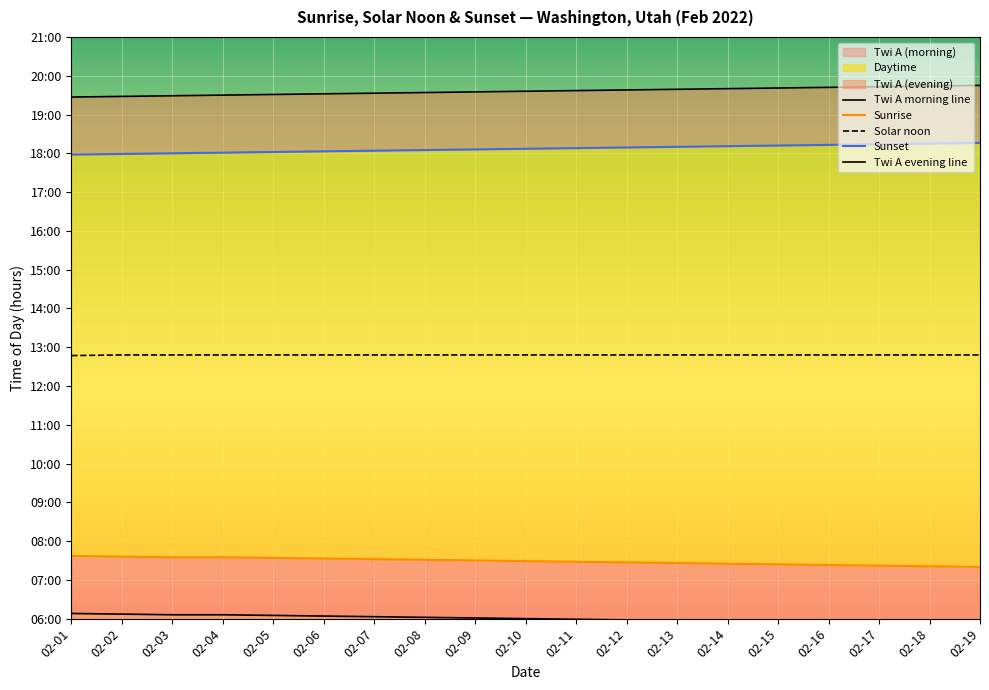

True or false: Twi A morning line and Sunrise intersect in this chart.

False